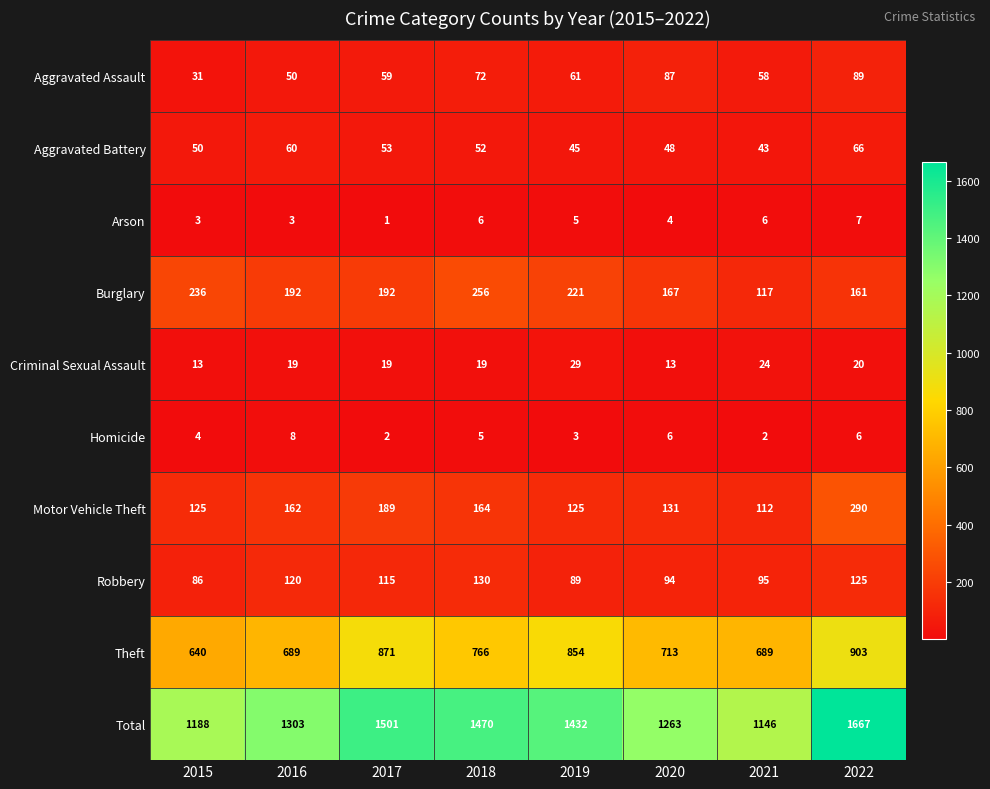

At which category does the chart reach its peak across all series?

2022